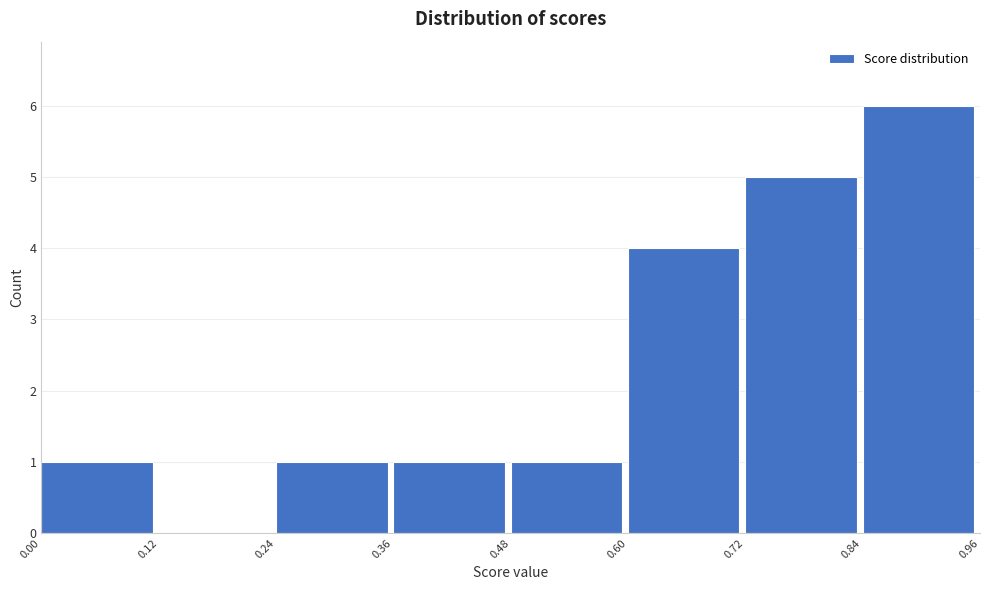

Reading left to right, list every bar in this chart as the range it spans on the x-axis followed by its height. The values are not printed on the chart, so give them approximately, as read against the axis.

0.00 to 0.12: 1
0.12 to 0.24: 0
0.24 to 0.36: 1
0.36 to 0.48: 1
0.48 to 0.60: 1
0.60 to 0.72: 4
0.72 to 0.84: 5
0.84 to 0.96: 6